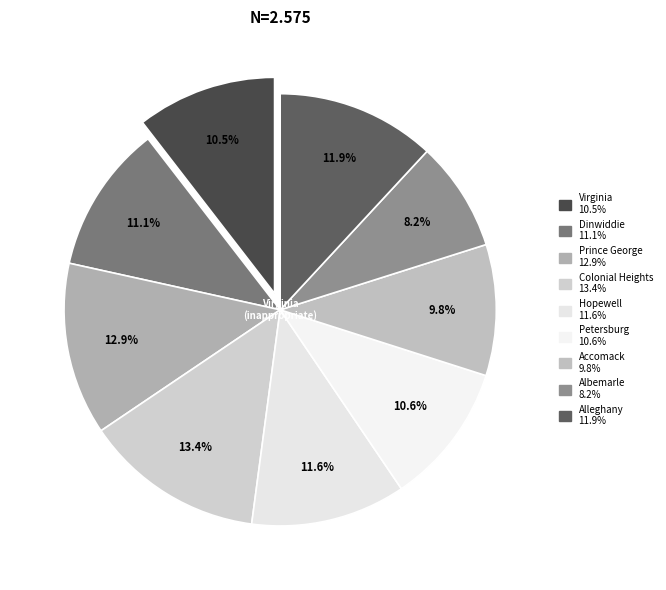

How many segments does this pie chart have?

9